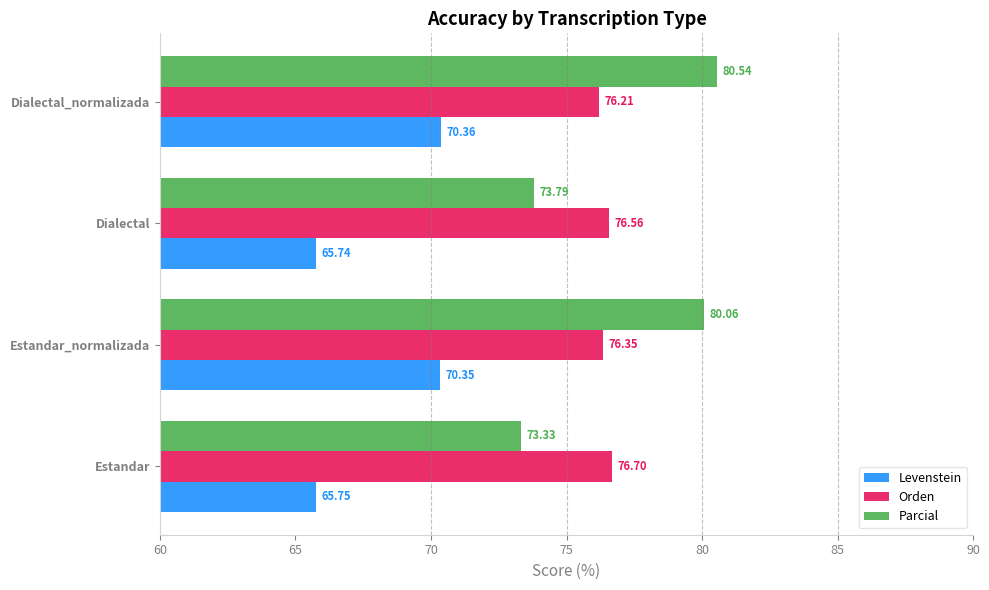

How many data points does each series have?

4